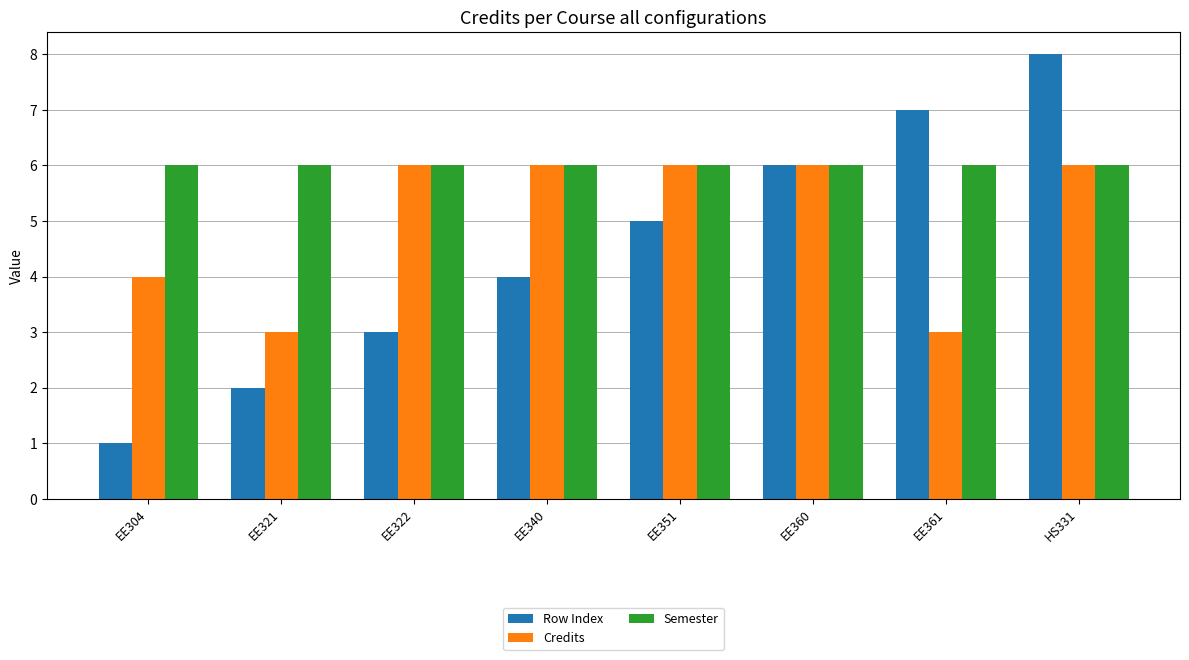

What is the average value of the Credits series?

5